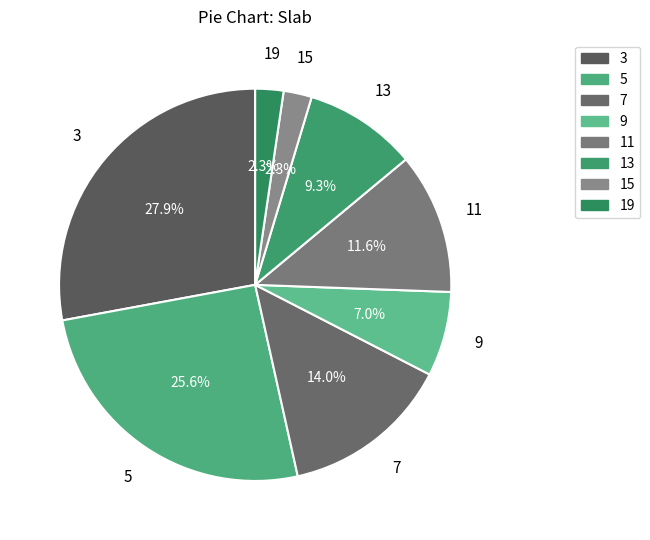

Approximately how many times larger is the value at 7 compared to 9?

2.0